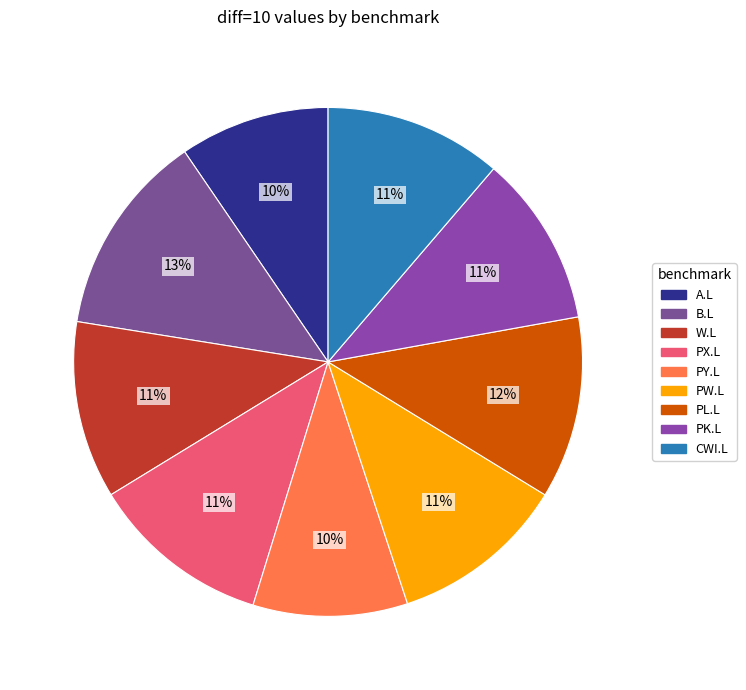

How many segments does this pie chart have?

9